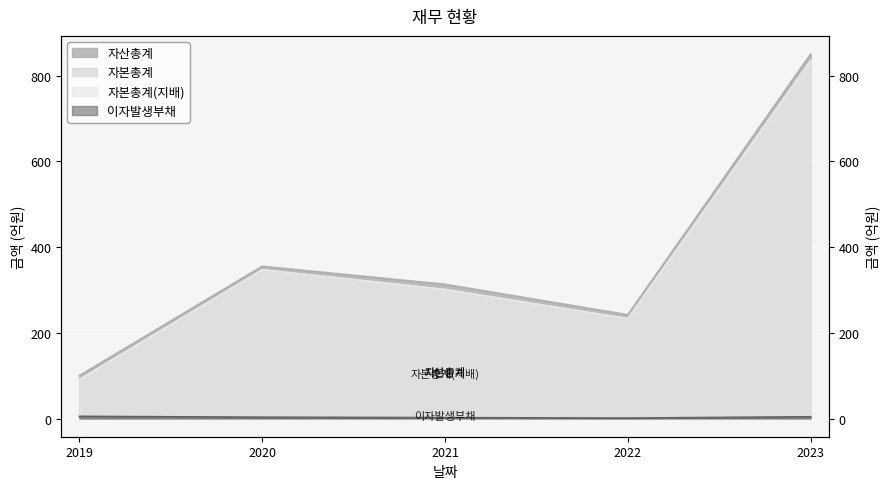

How many series are shown in this chart?

4